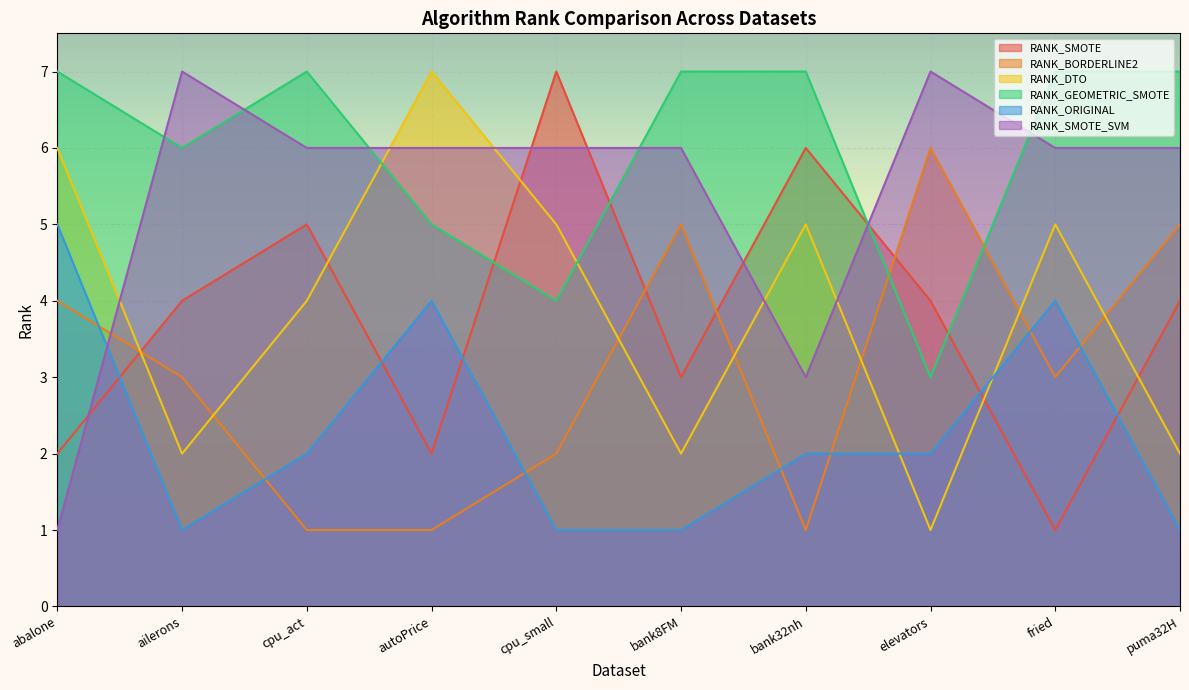

What is the total value across all series at ailerons?

23